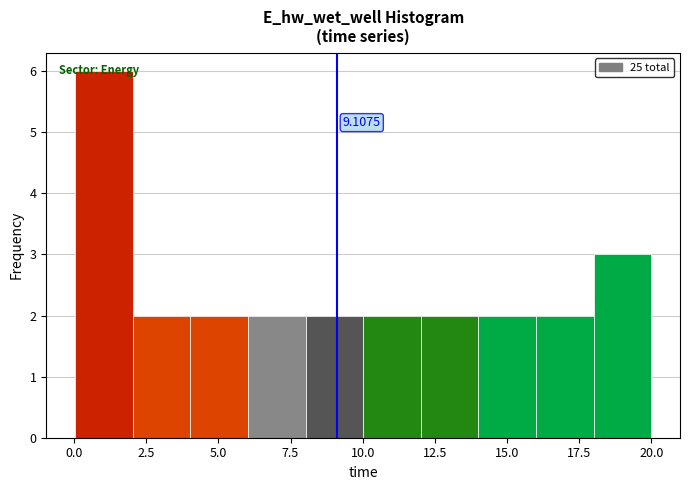

Around what value on the x-axis is the tallest bar? Give the approximate position of its centre, as read against the axis.

1.0